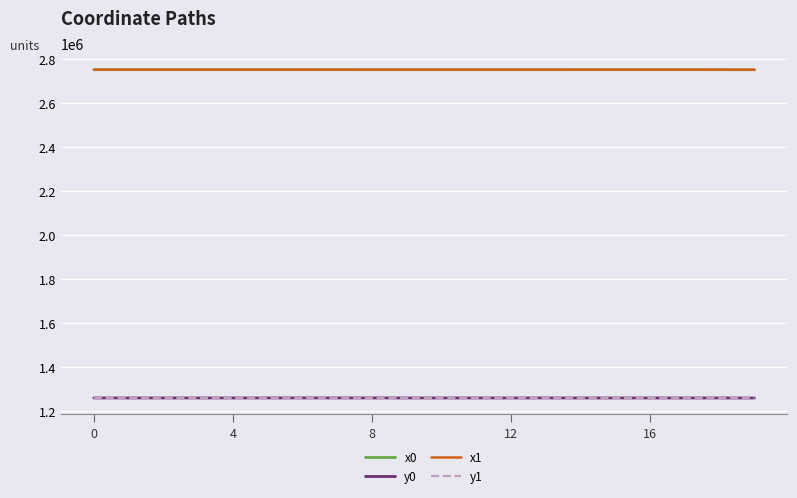

True or false: x1 and y0 intersect in this chart.

False